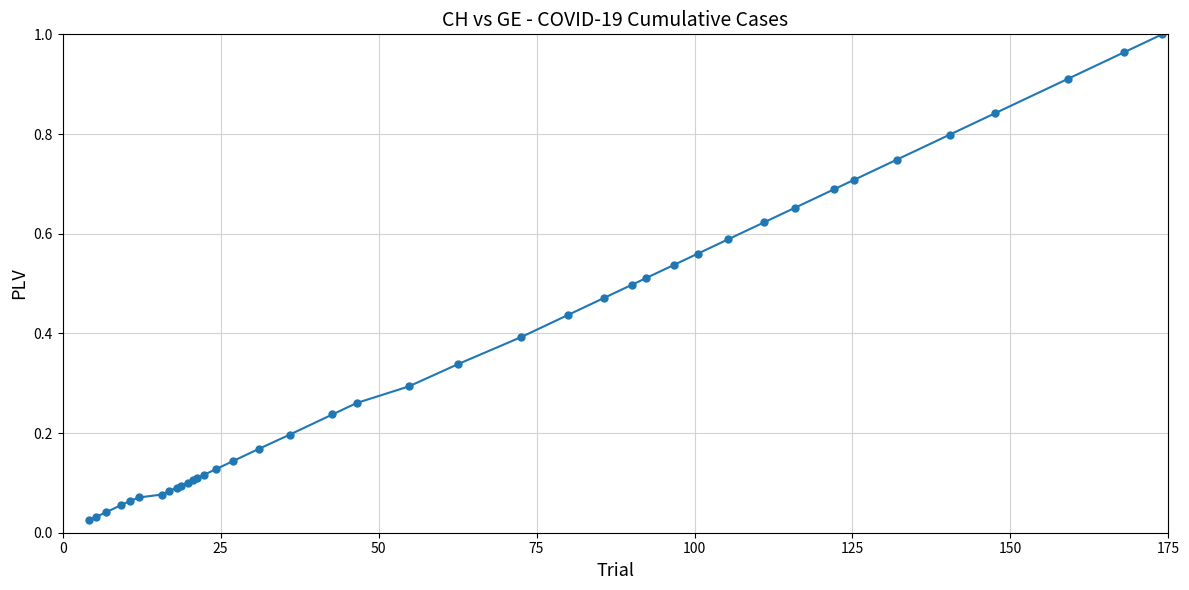

What is the sum of all values?

14.8